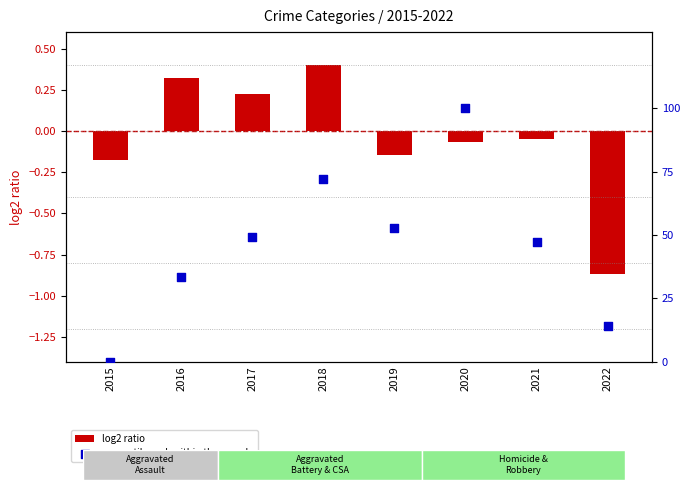

Which series contains the highest Y value?

percentile rank within the sample